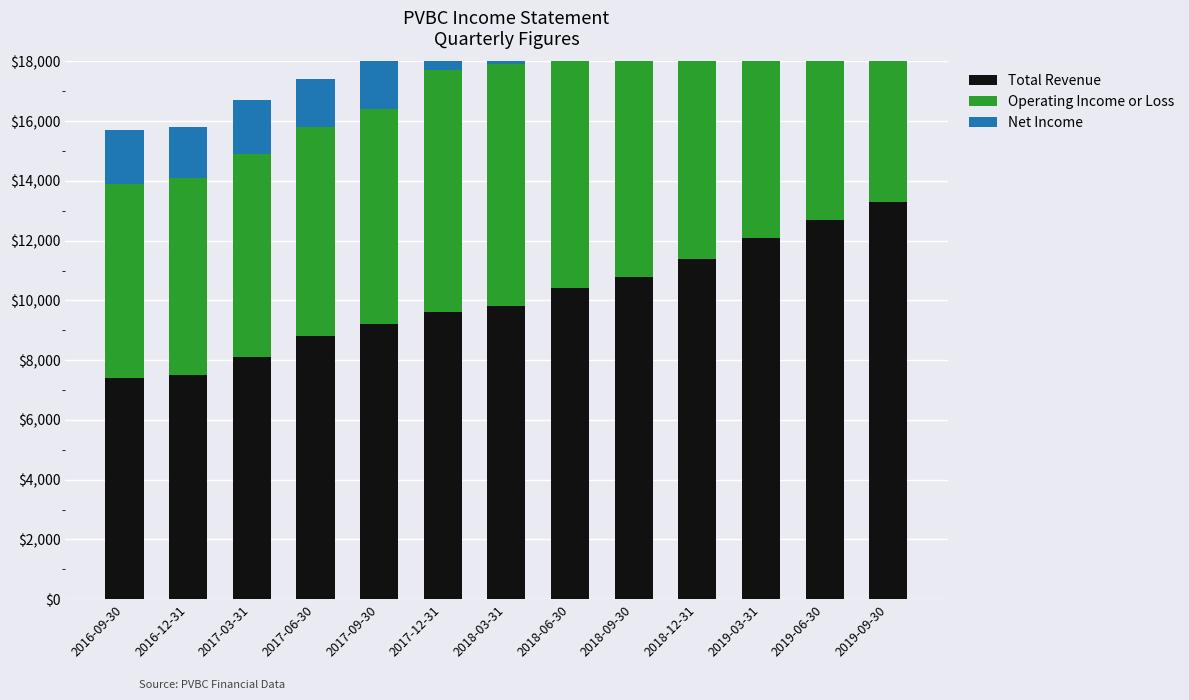

How many data points in Operating Income or Loss are above 8100?

5